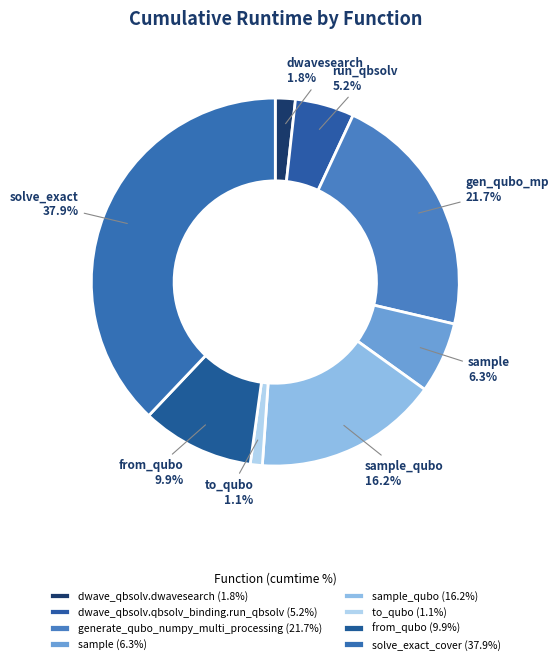

Rank the categories by value from lowest to highest.

to_qubo (1.1%), dwave_qbsolv.dwavesearch (1.8%), dwave_qbsolv.qbsolv_binding.run_qbsolv (5.2%), sample (6.3%), from_qubo (9.9%), sample_qubo (16.2%), generate_qubo_numpy_multi_processing (21.7%), solve_exact_cover (37.9%)